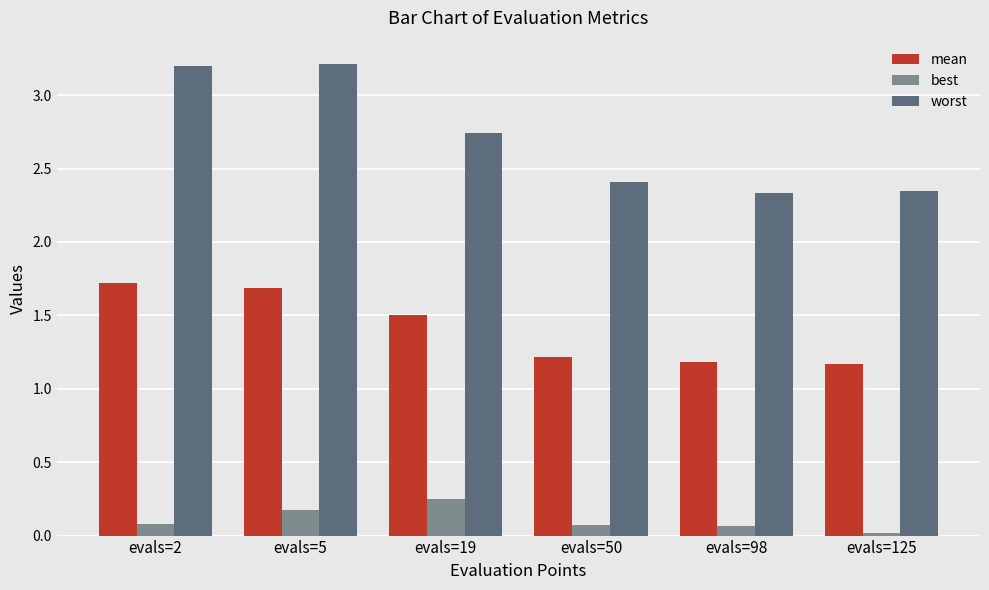

Count the worst values in the range 2 to 3.

4